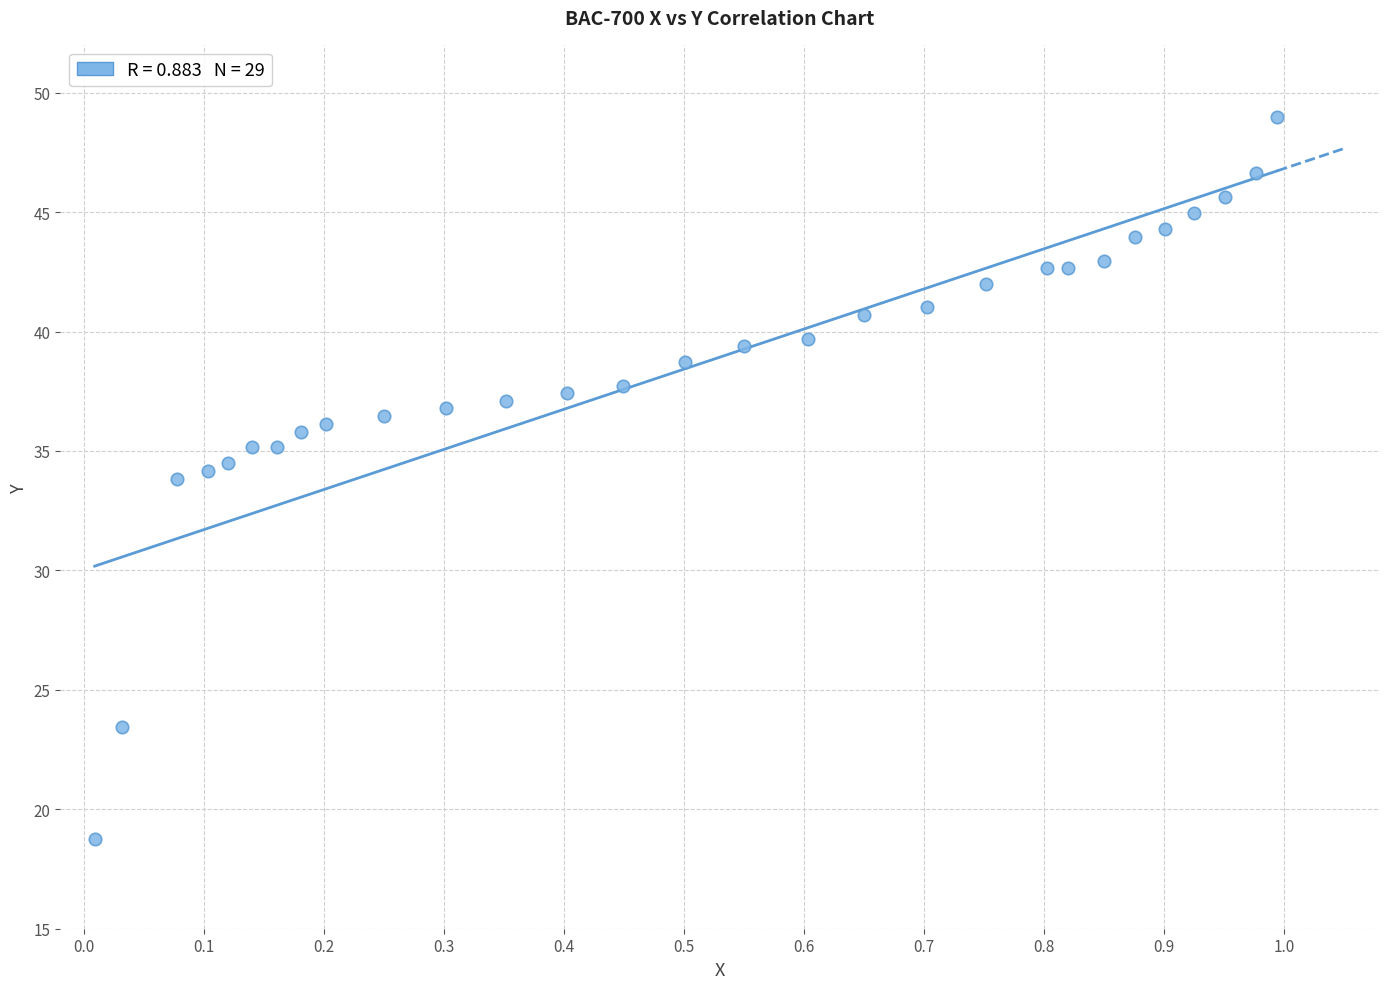

What is the range of X values (max minus min)?

1.0